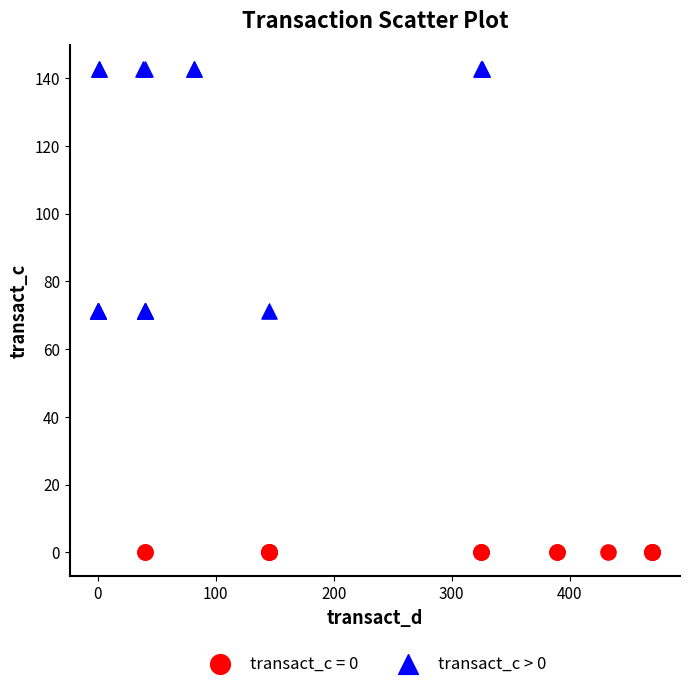

Which series contains the highest Y value?

transact_c > 0